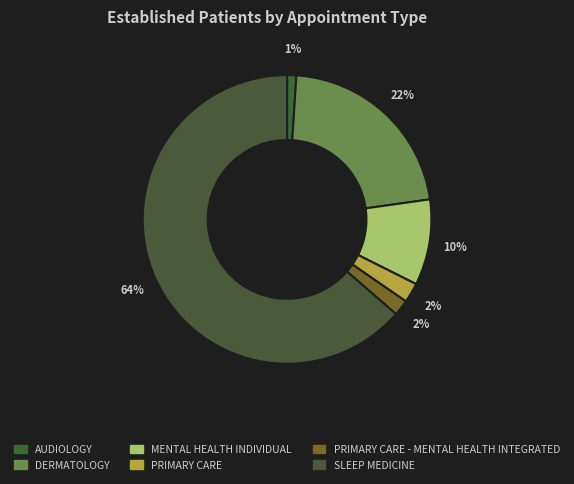

What percentage is NOT represented by AUDIOLOGY?

99.0%